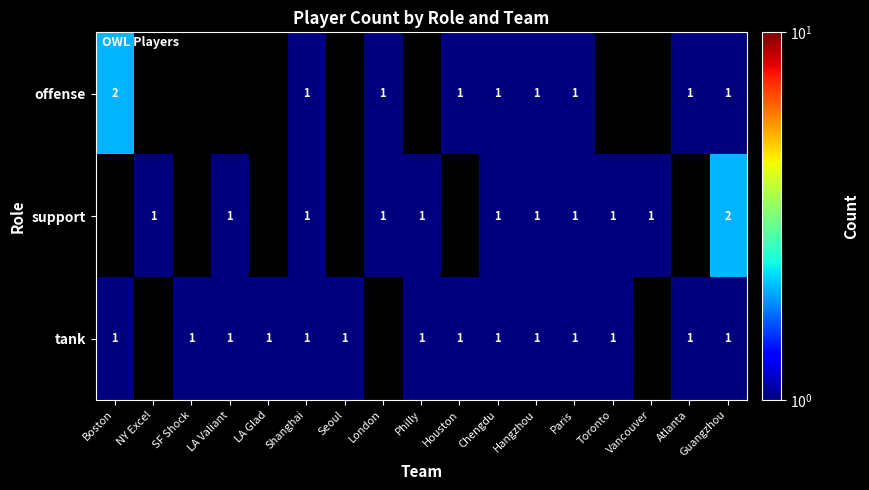

The value of tank at Philly is 1. True or false?

True